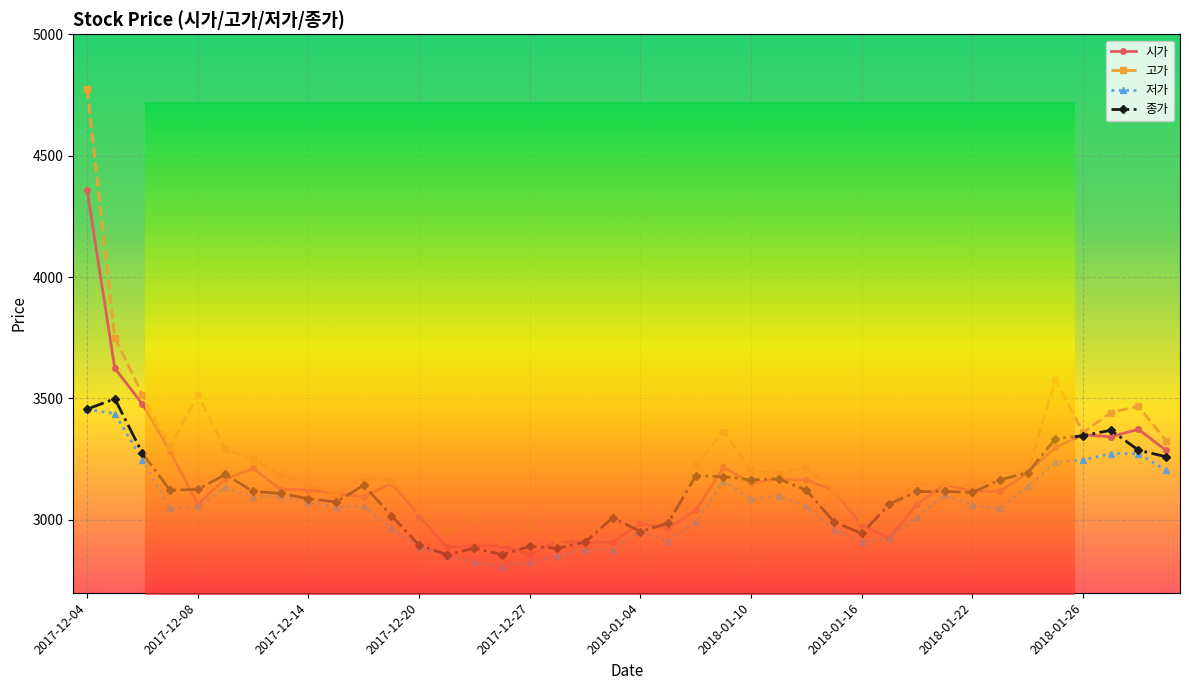

What is the lowest value of the 고가 series?

2908